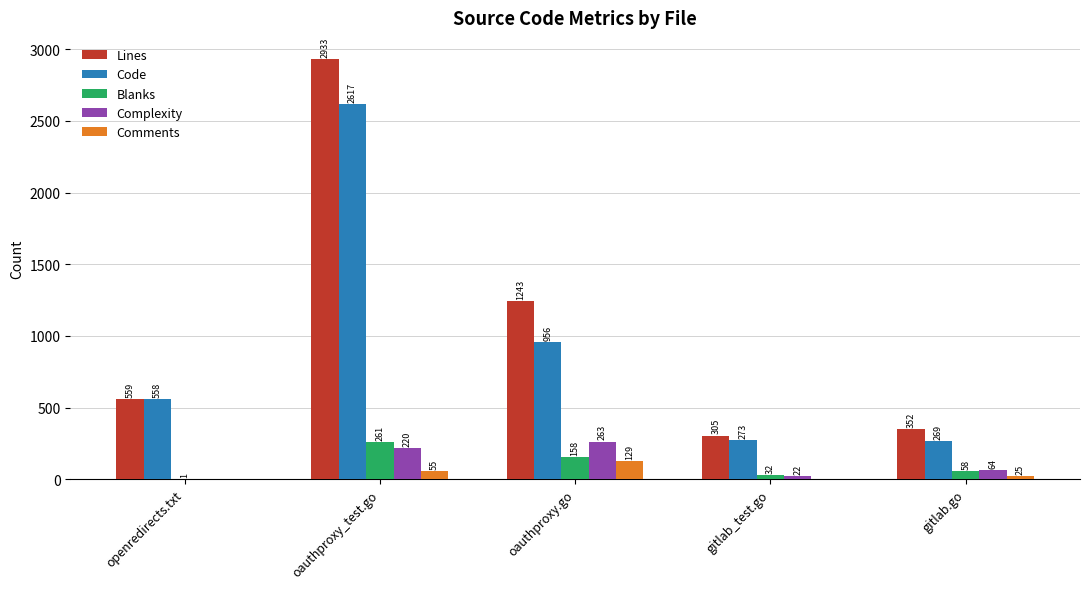

Reading left to right, what are all the values shown in this chart?

Lines: openredirects.txt=559	oauthproxy_test.go=2933	oauthproxy.go=1243	gitlab_test.go=305	gitlab.go=352
Code: openredirects.txt=558	oauthproxy_test.go=2617	oauthproxy.go=956	gitlab_test.go=273	gitlab.go=269
Blanks: openredirects.txt=1	oauthproxy_test.go=261	oauthproxy.go=158	gitlab_test.go=32	gitlab.go=58
Complexity: openredirects.txt=0	oauthproxy_test.go=220	oauthproxy.go=263	gitlab_test.go=22	gitlab.go=64
Comments: openredirects.txt=0	oauthproxy_test.go=55	oauthproxy.go=129	gitlab_test.go=0	gitlab.go=25